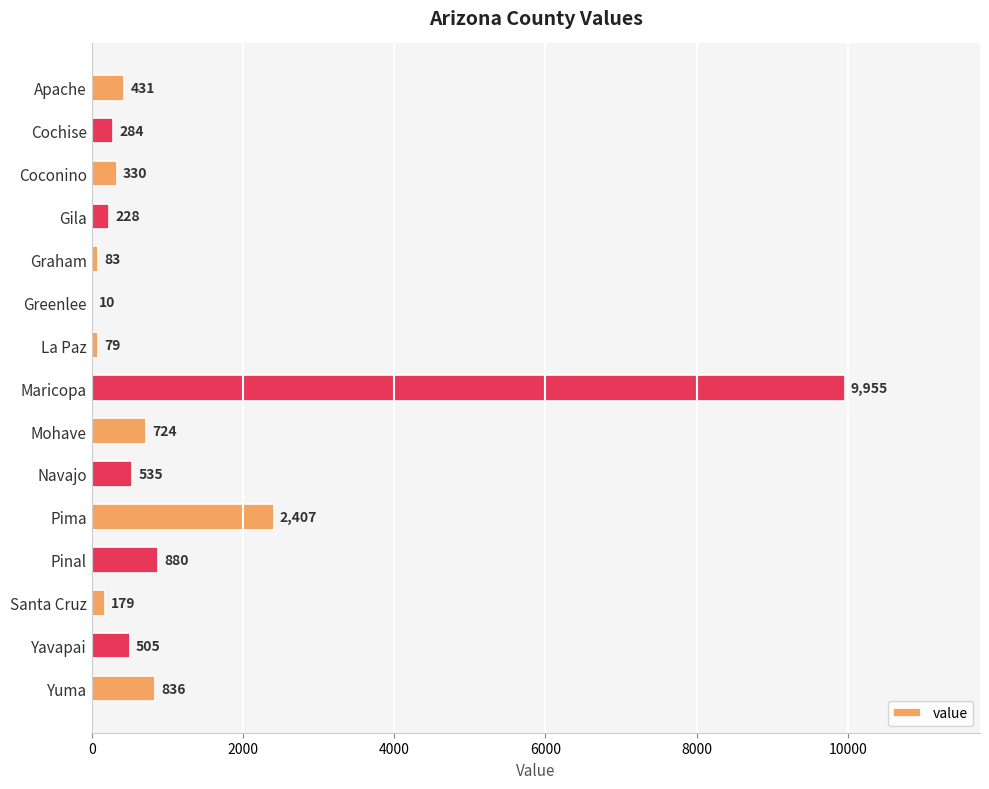

At which label is the value closest to 4982?

Pima